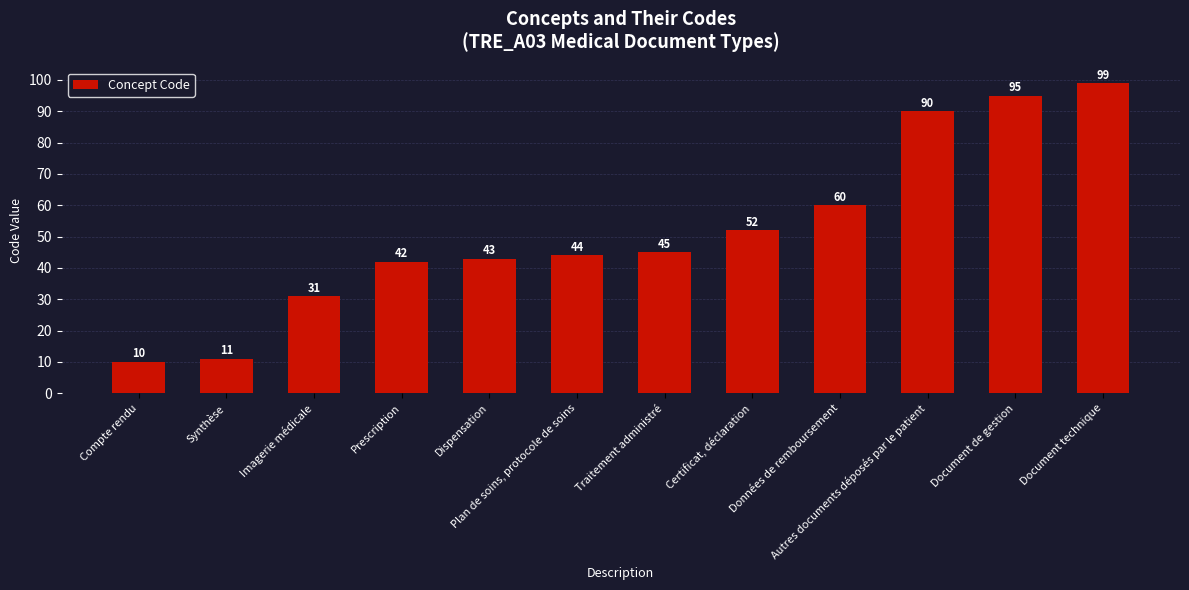

At which label is the value closest to 54?

Certificat, déclaration